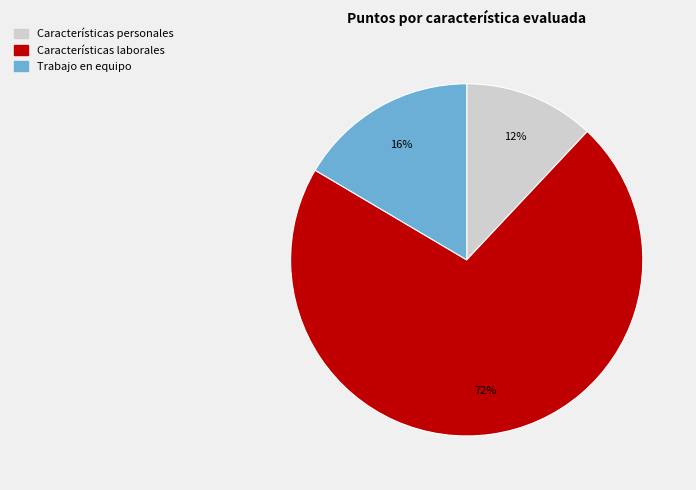

Which has a higher value, Características personales or Trabajo en equipo?

Trabajo en equipo